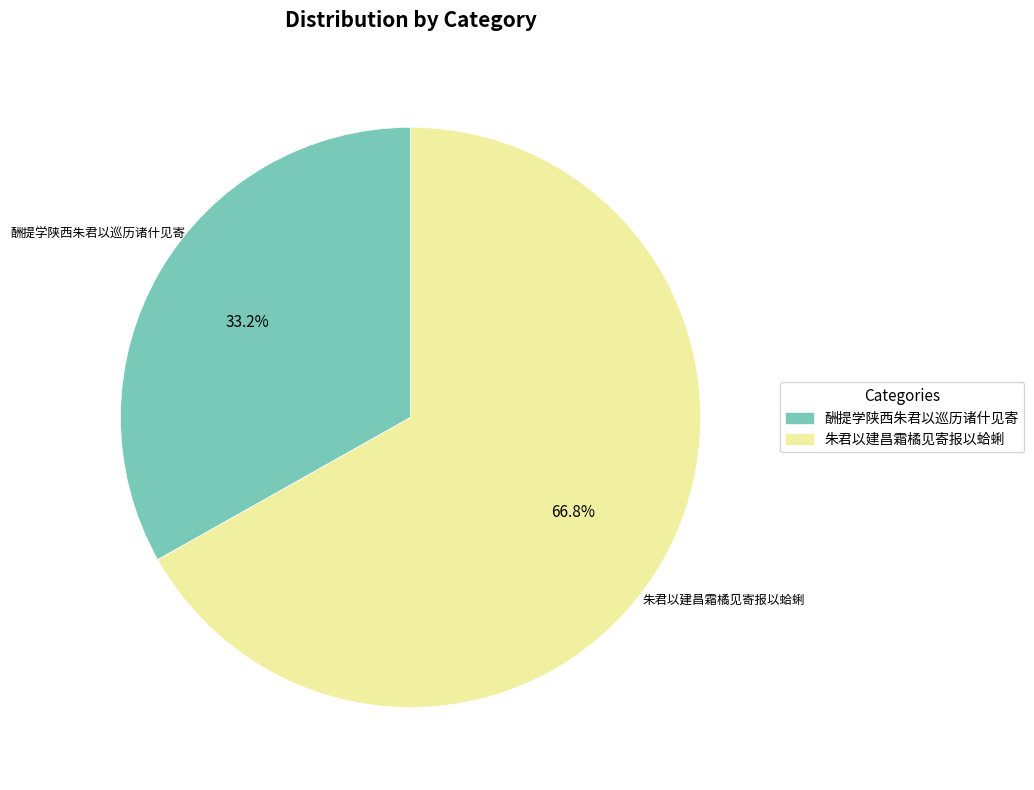

What percentage is the 酬提学陕西朱君以巡历诸什见寄 slice, to the nearest percent?

33%